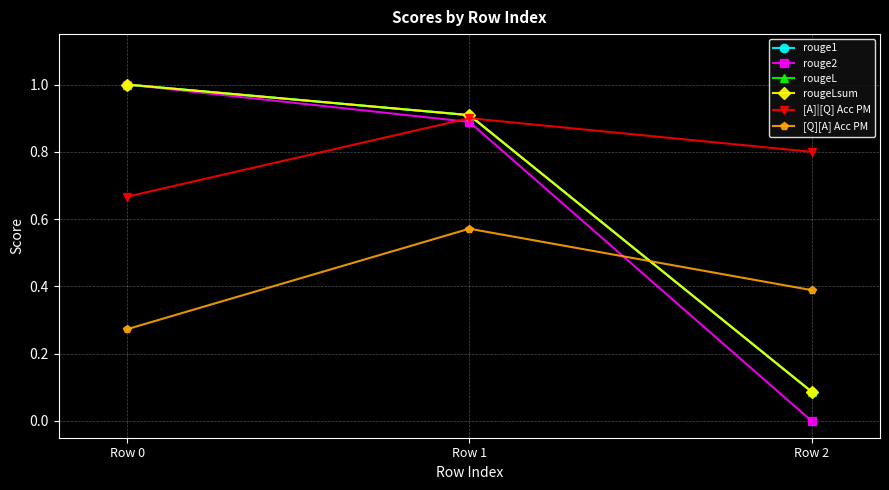

Which series has the widest spread of values?

rouge2